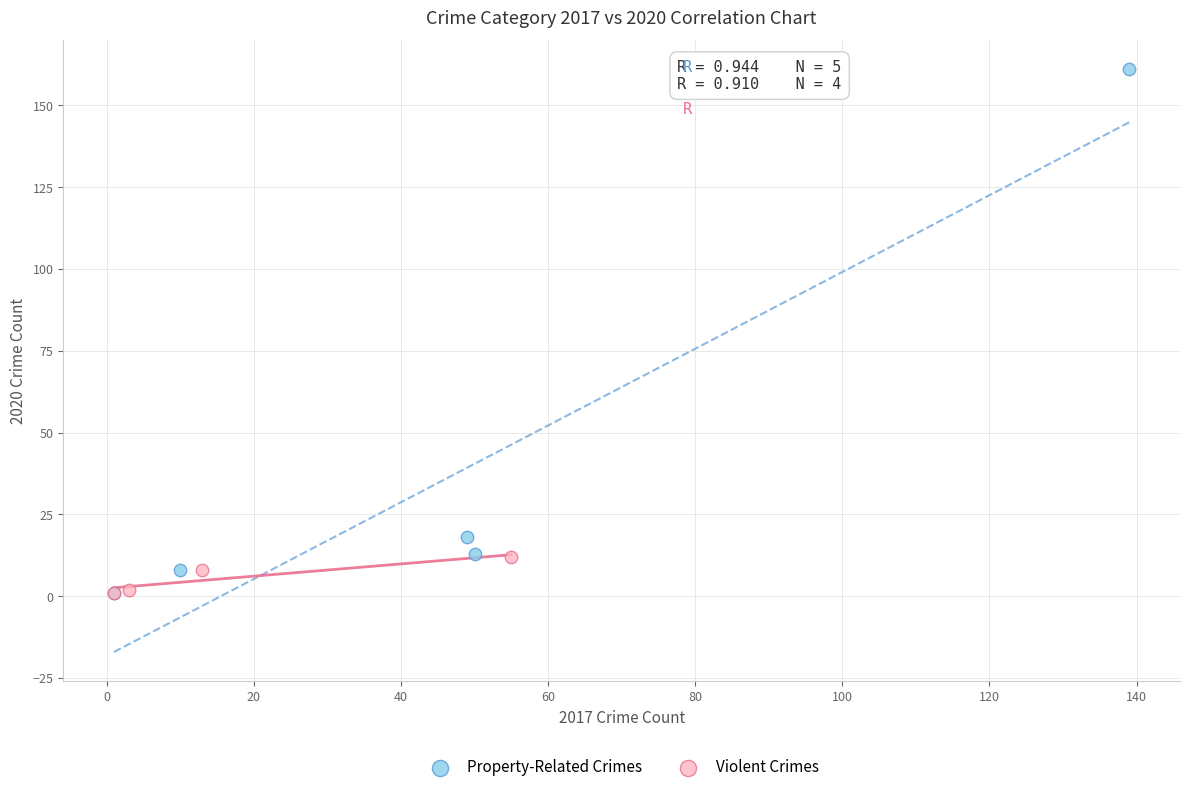

Which series has the widest spread of Y values?

Property-Related Crimes